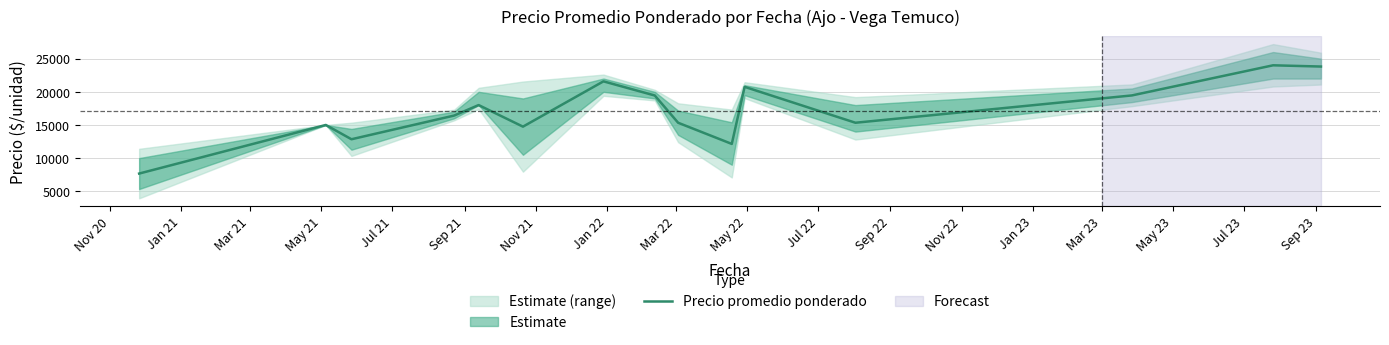

What is the maximum value for Precio promedio ponderado?

24000